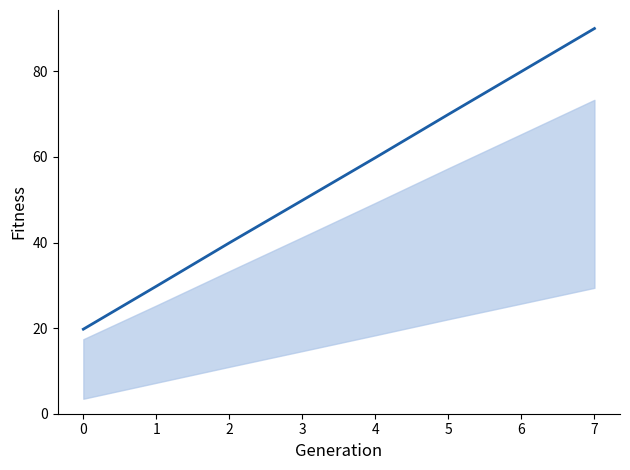

At which category does the chart reach its peak across all series?

7